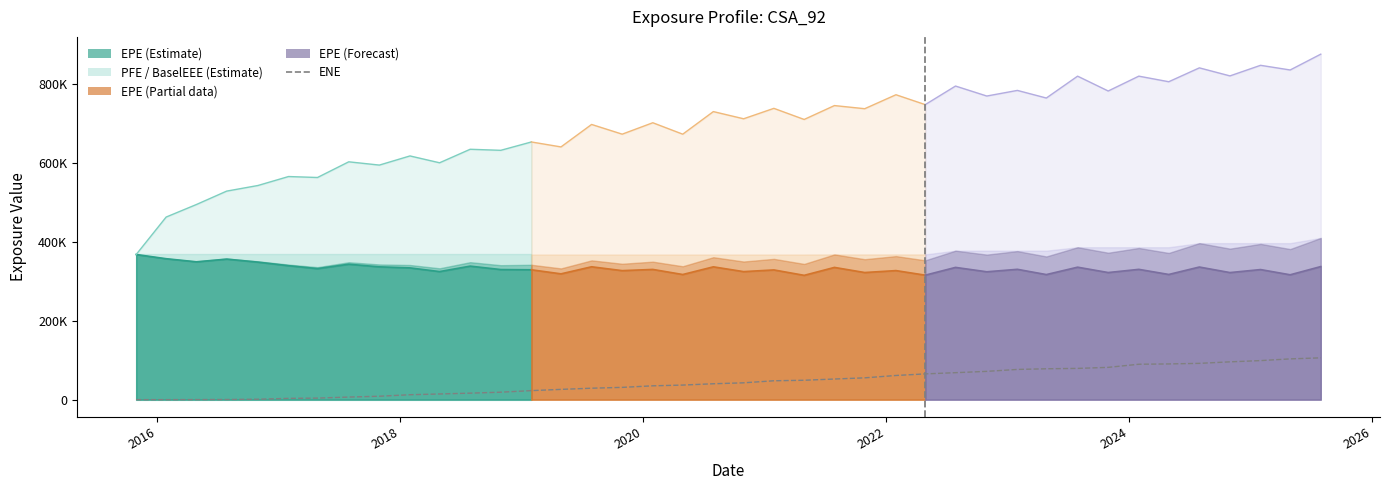

True or false: the data has more than 1 interior local peaks.

False